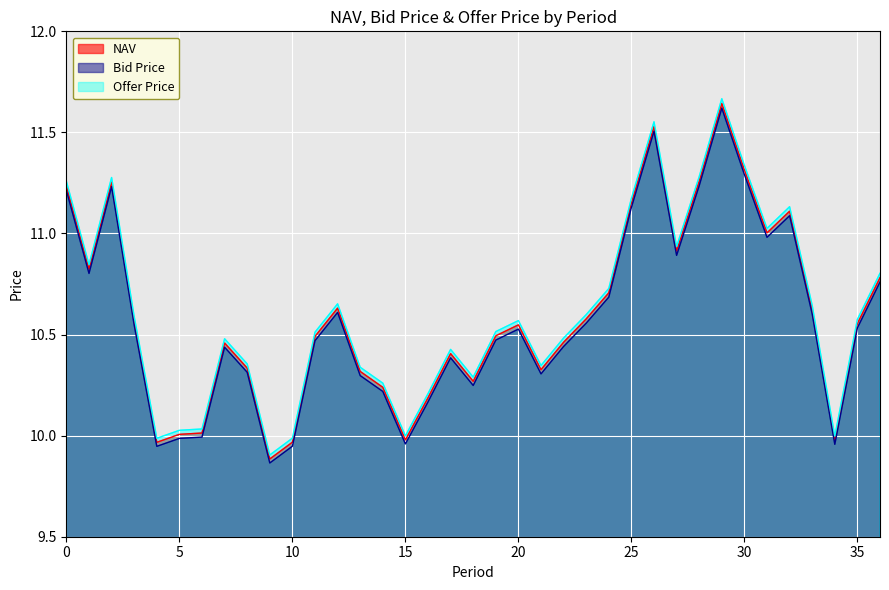

Which label corresponds to the smallest value in the chart?

9